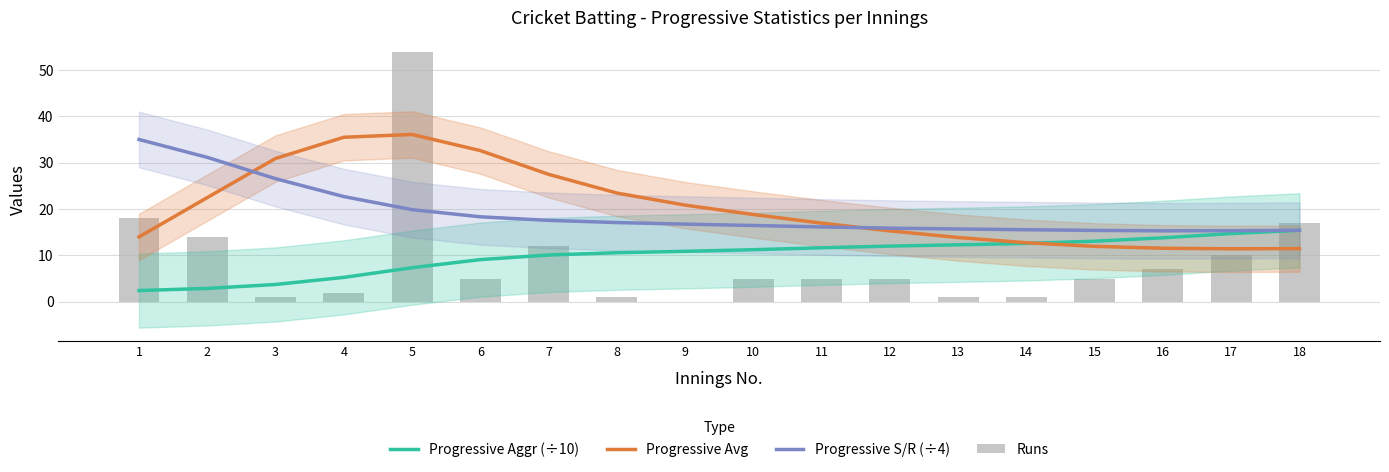

What is the value of the Runs bar at the 11th from the left?

5.0